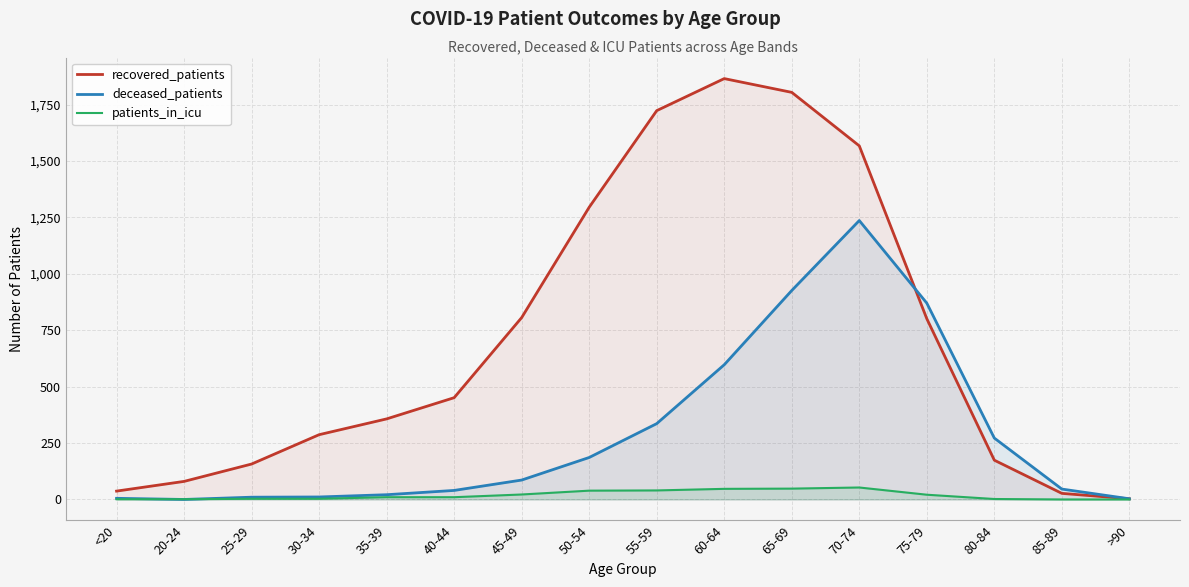

What is the label of the 14th point from the right?

25-29